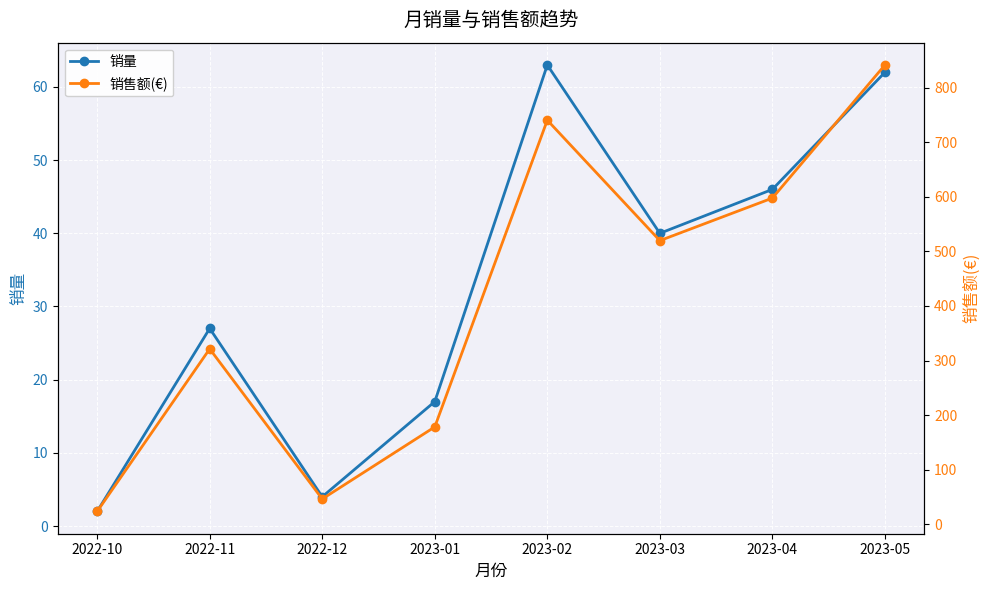

True or false: 销售额(€) has a value of 519.6 at 2023-03.

True